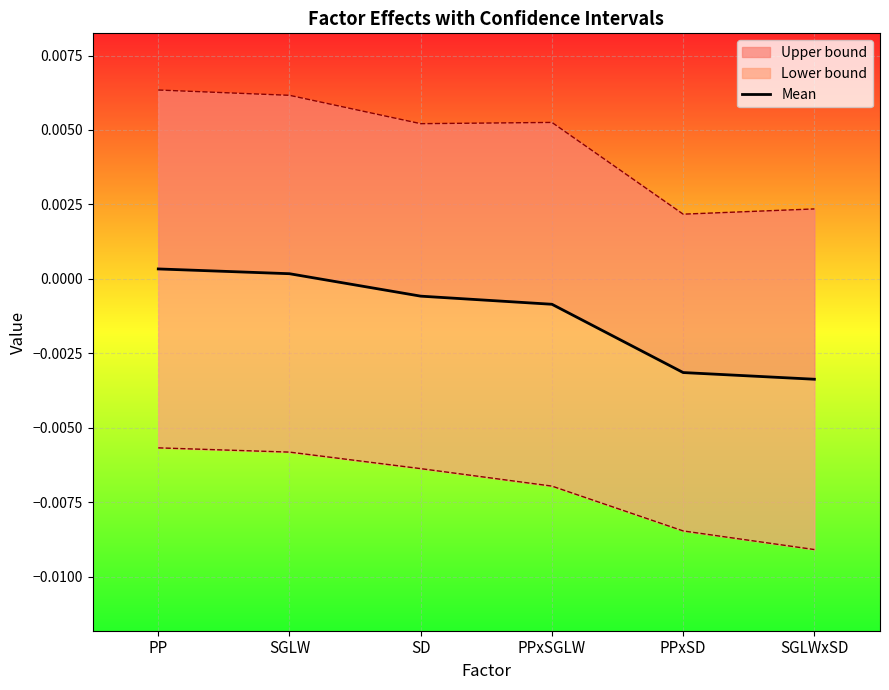

Count the number of values greater than 0.

2